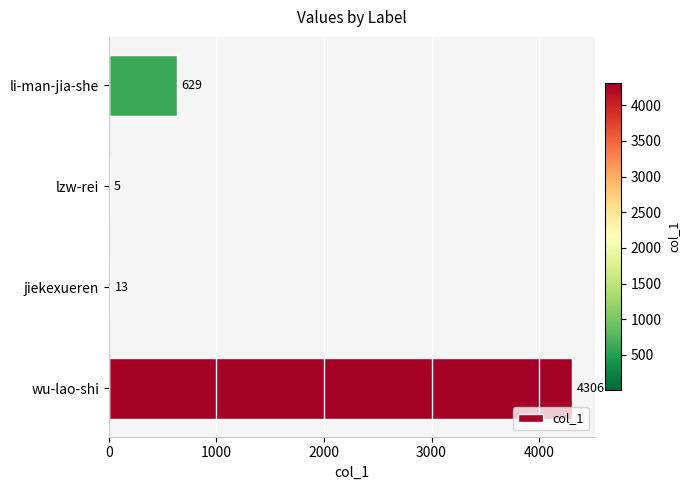

Which label corresponds to the largest value in the chart?

wu-lao-shi